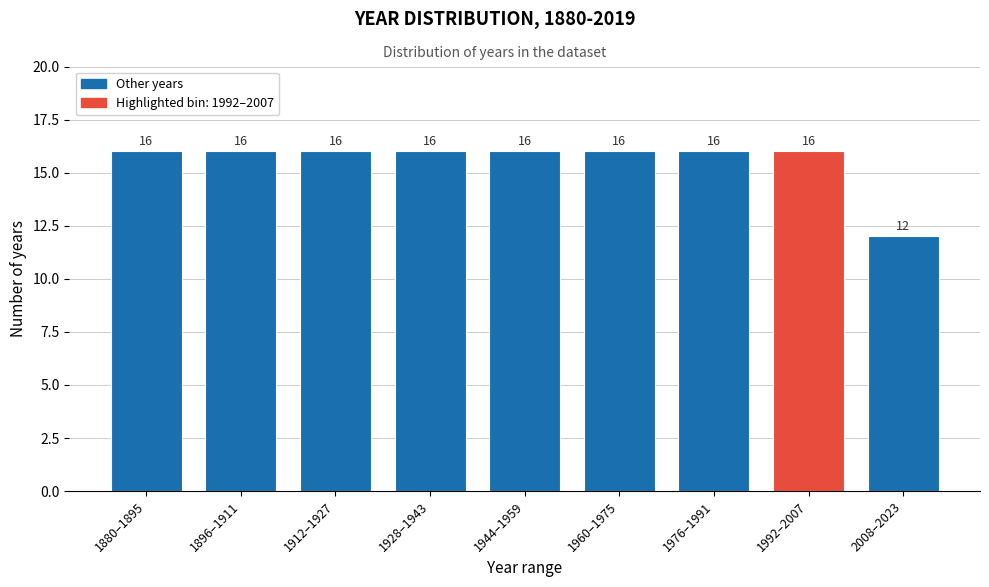

Reading left to right, transcribe all the data shown in this chart.

16	16	16	16	16	16	16	16	12